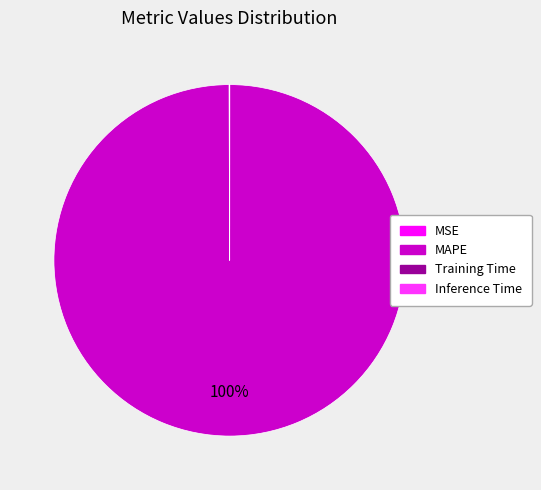

Is there a majority slice in this chart?

Yes